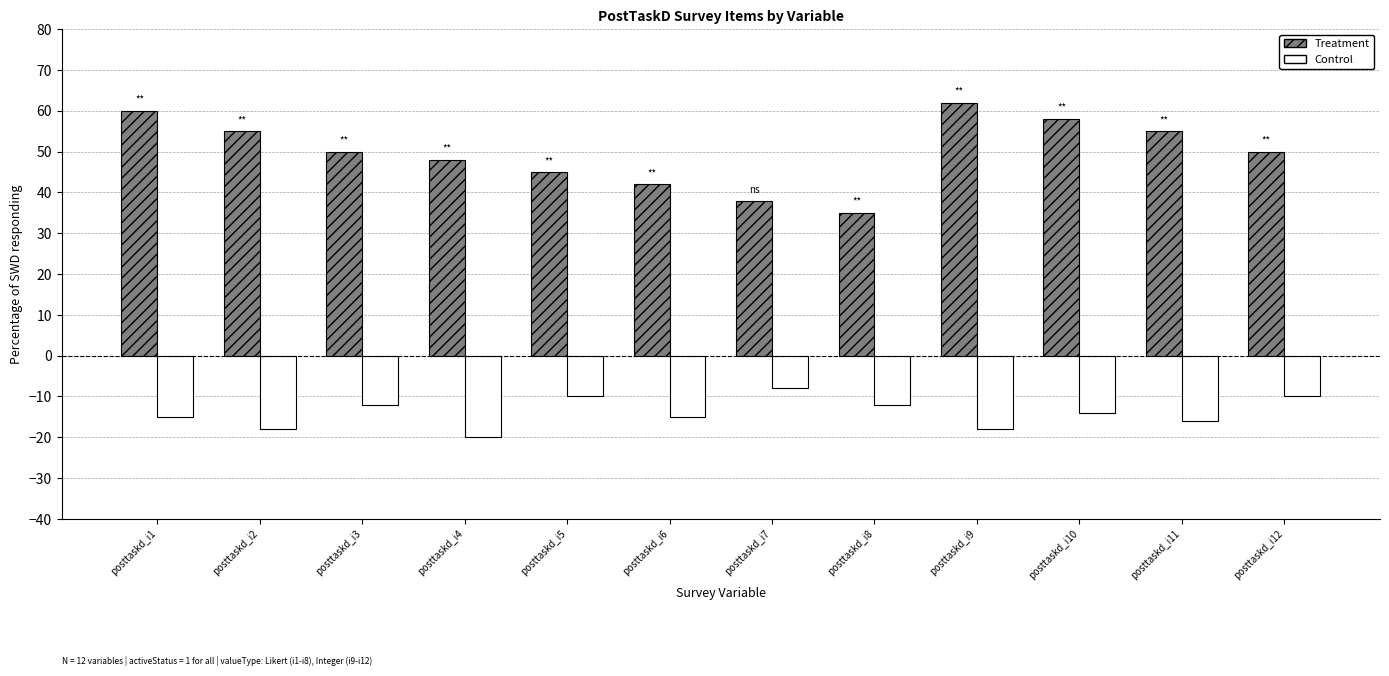

Reading right to left, list all the values displayed in this chart.

Treatment: posttaskd_i12=50	posttaskd_i11=55	posttaskd_i10=58	posttaskd_i9=62	posttaskd_i8=35	posttaskd_i7=38	posttaskd_i6=42	posttaskd_i5=45	posttaskd_i4=48	posttaskd_i3=50	posttaskd_i2=55	posttaskd_i1=60
Control: posttaskd_i12=-10	posttaskd_i11=-16	posttaskd_i10=-14	posttaskd_i9=-18	posttaskd_i8=-12	posttaskd_i7=-8	posttaskd_i6=-15	posttaskd_i5=-10	posttaskd_i4=-20	posttaskd_i3=-12	posttaskd_i2=-18	posttaskd_i1=-15